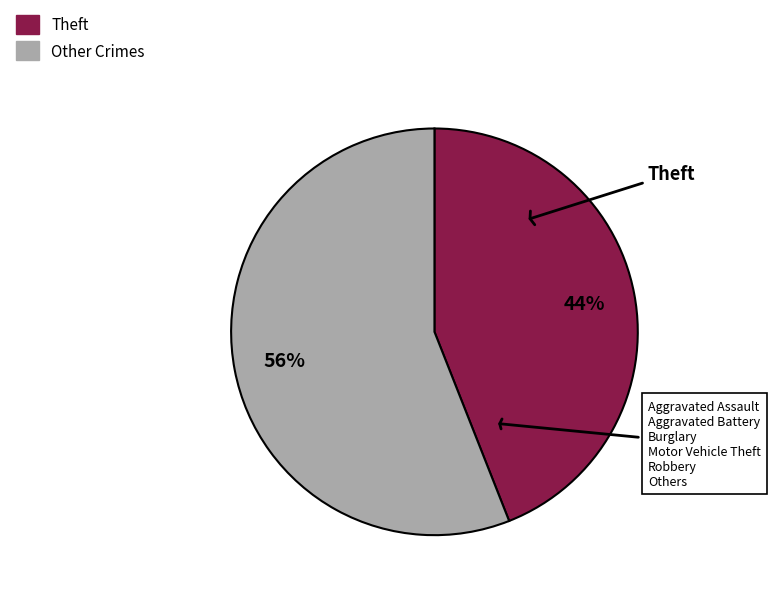

To the nearest percent, what is the average slice percentage?

50%